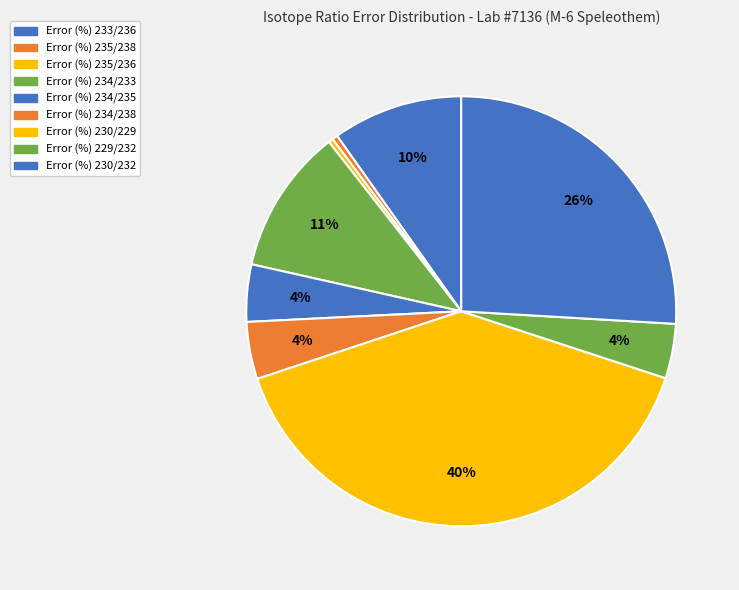

How many slices are in this pie chart?

9